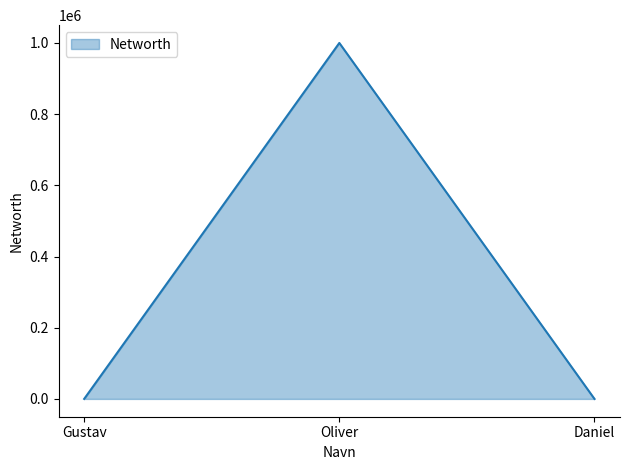

What is the sum of all values?

1000028